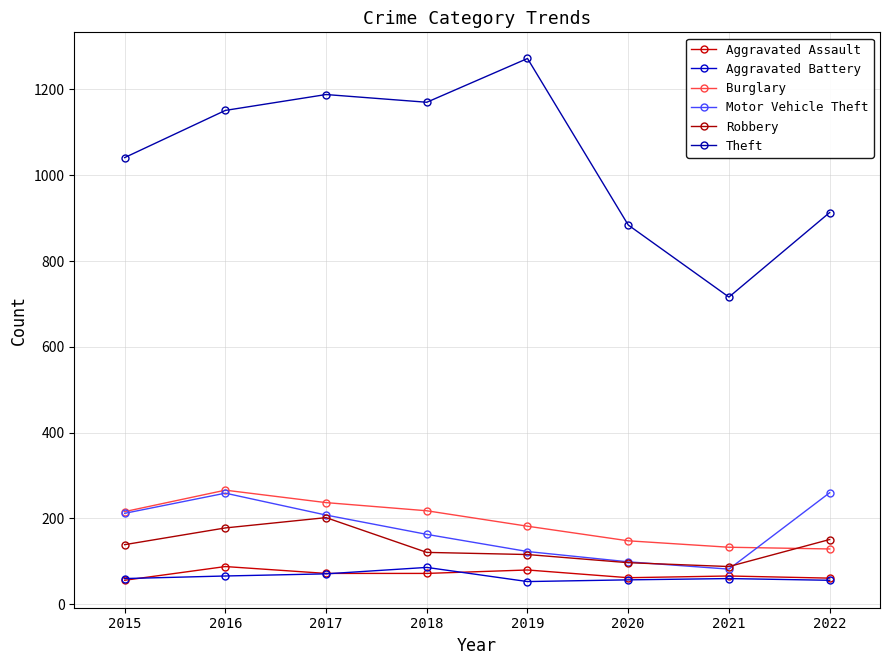

What is the value of the Aggravated Battery point at the 1st from the left?

60